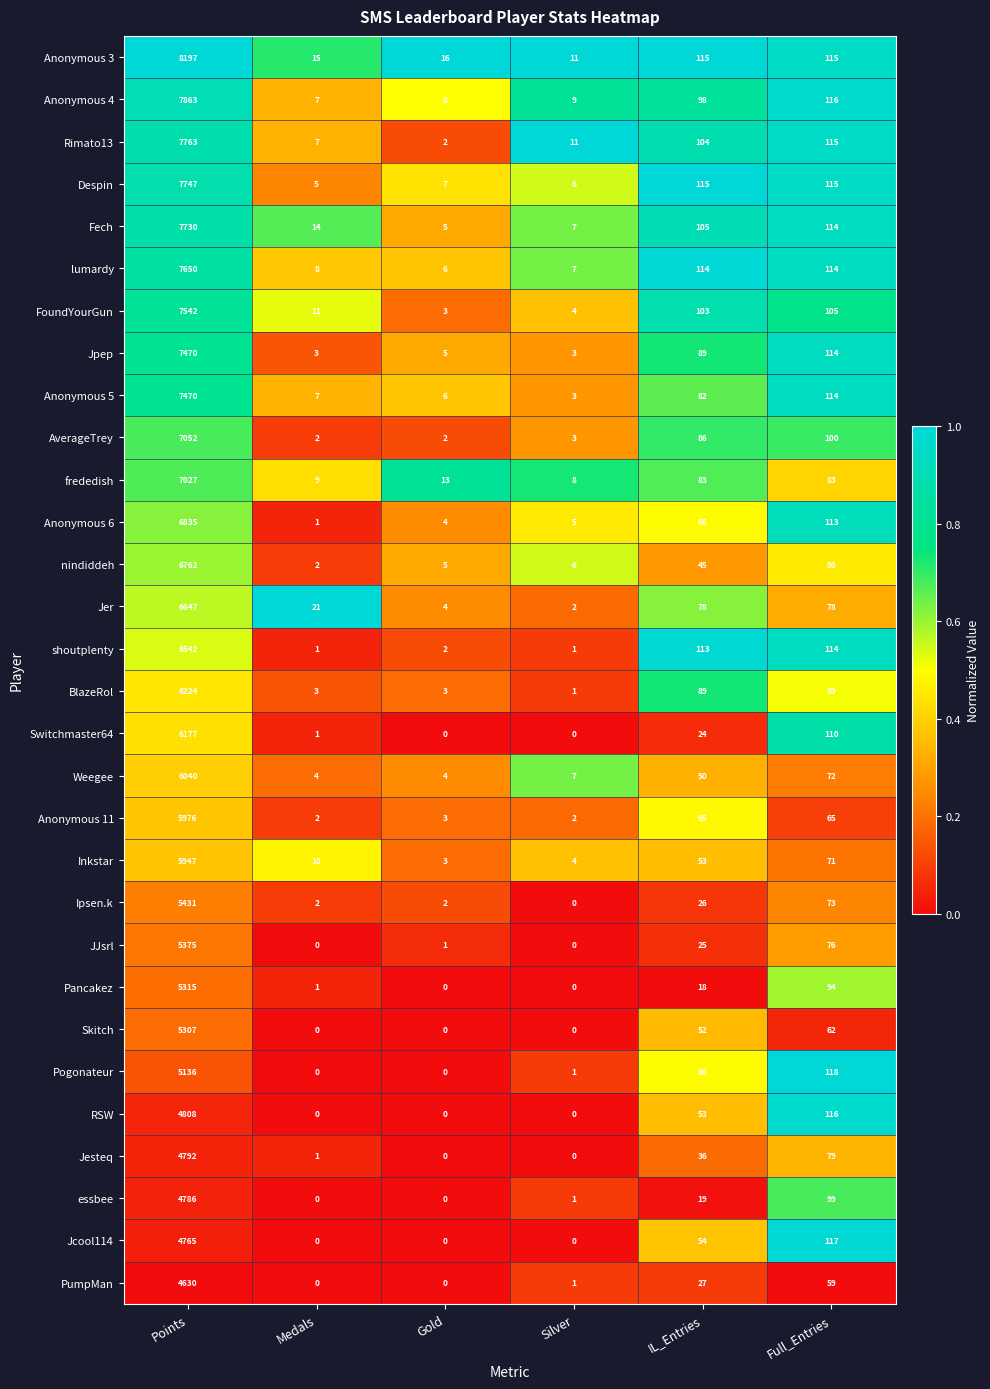

The RSW series shows -1741 at Gold. True or false?

False